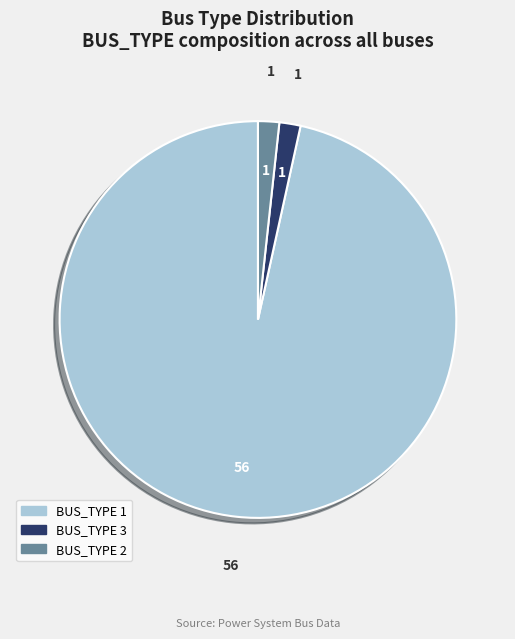

Do BUS_TYPE 3 and BUS_TYPE 1 together represent more than half of the pie?

Yes